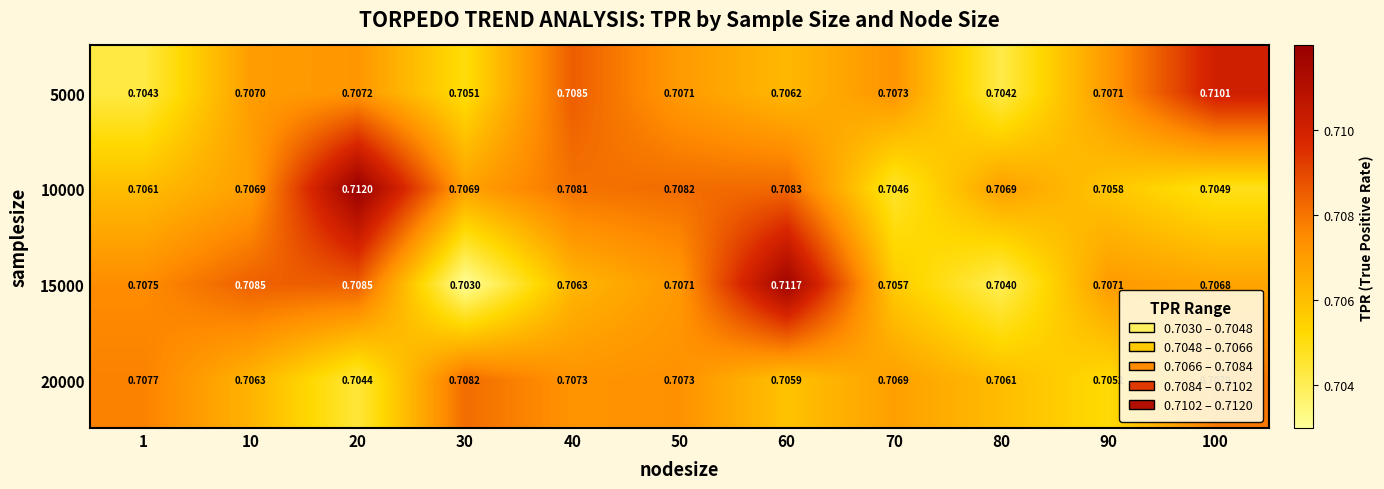

Which series has the largest range (max minus min)?

15000